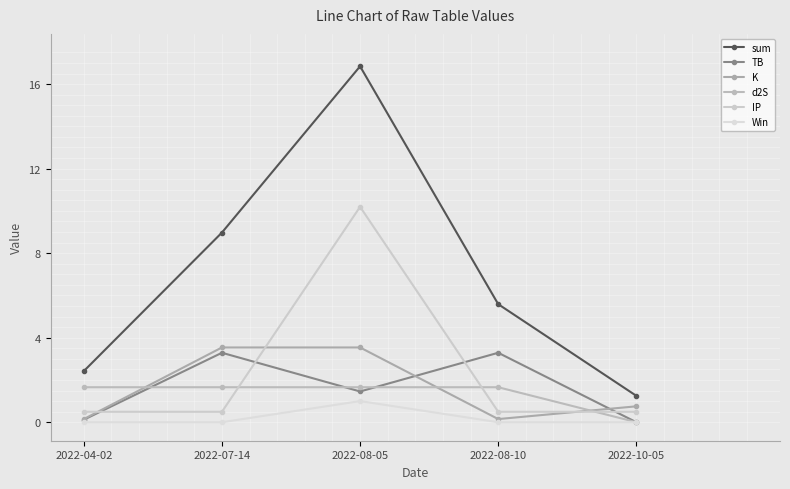

Which series has the largest total across all categories?

sum